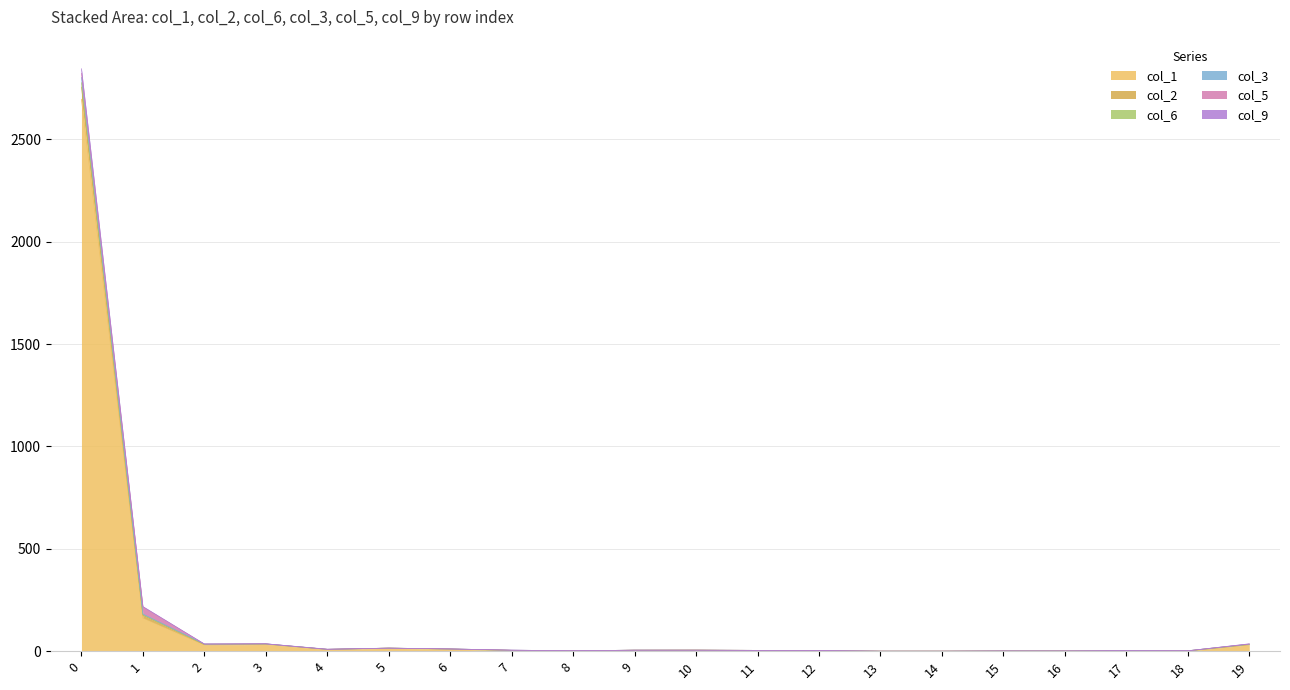

What is the value of the col_1 point at the 19th from the left?

1